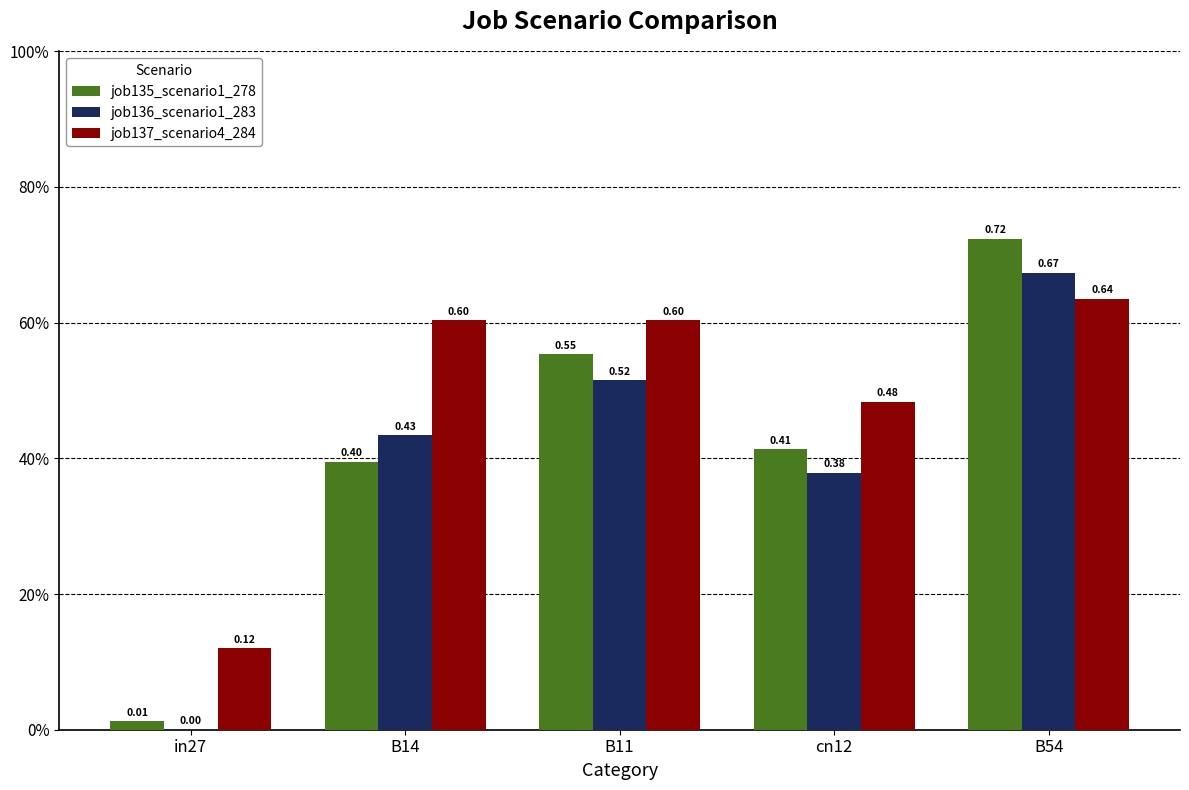

Are the bars grouped side by side (vs. stacked)?

Yes